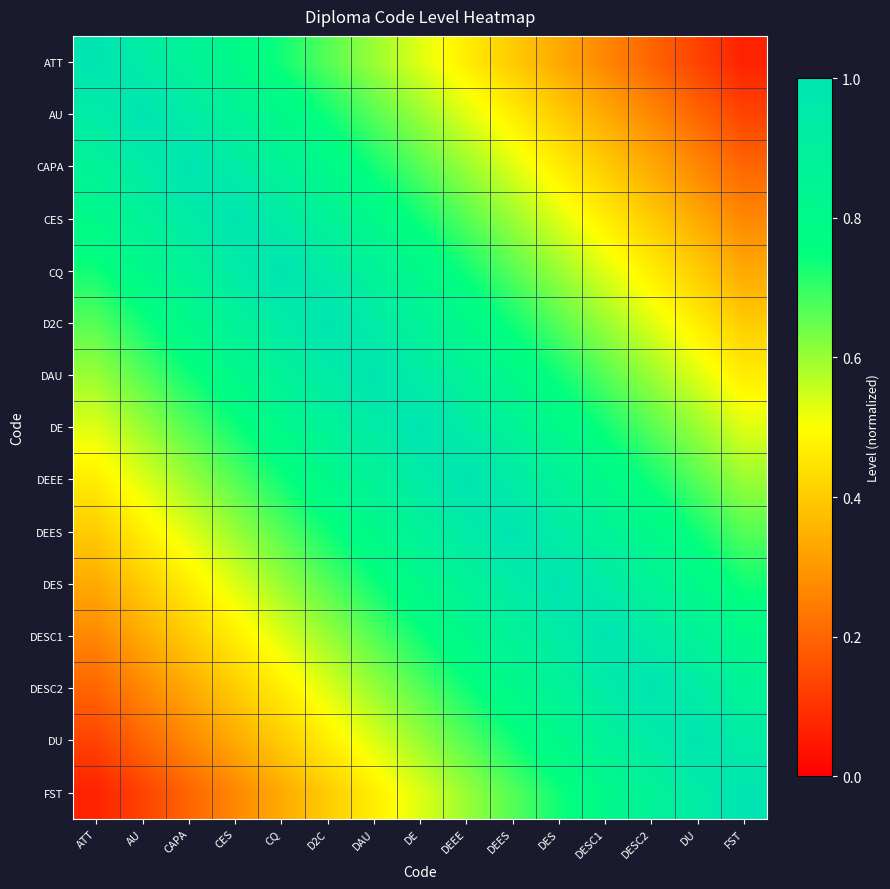

Reading right to left, extract all data points from this chart.

ATT: FST=0.1	DU=0.1	DESC2=0.2	DESC1=0.3	DES=0.3	DEES=0.4	DEEE=0.5	DE=0.5	DAU=0.6	D2C=0.7	CQ=0.7	CES=0.8	CAPA=0.9	AU=0.9	ATT=1.0
AU: FST=0.1	DU=0.2	DESC2=0.3	DESC1=0.3	DES=0.4	DEES=0.5	DEEE=0.5	DE=0.6	DAU=0.7	D2C=0.7	CQ=0.8	CES=0.9	CAPA=0.9	AU=1.0	ATT=0.9
CAPA: FST=0.2	DU=0.3	DESC2=0.3	DESC1=0.4	DES=0.5	DEES=0.5	DEEE=0.6	DE=0.7	DAU=0.7	D2C=0.8	CQ=0.9	CES=0.9	CAPA=1.0	AU=0.9	ATT=0.9
CES: FST=0.3	DU=0.3	DESC2=0.4	DESC1=0.5	DES=0.5	DEES=0.6	DEEE=0.7	DE=0.7	DAU=0.8	D2C=0.9	CQ=0.9	CES=1.0	CAPA=0.9	AU=0.9	ATT=0.8
CQ: FST=0.3	DU=0.4	DESC2=0.5	DESC1=0.5	DES=0.6	DEES=0.7	DEEE=0.7	DE=0.8	DAU=0.9	D2C=0.9	CQ=1.0	CES=0.9	CAPA=0.9	AU=0.8	ATT=0.7
D2C: FST=0.4	DU=0.5	DESC2=0.5	DESC1=0.6	DES=0.7	DEES=0.7	DEEE=0.8	DE=0.9	DAU=0.9	D2C=1.0	CQ=0.9	CES=0.9	CAPA=0.8	AU=0.7	ATT=0.7
DAU: FST=0.5	DU=0.5	DESC2=0.6	DESC1=0.7	DES=0.7	DEES=0.8	DEEE=0.9	DE=0.9	DAU=1.0	D2C=0.9	CQ=0.9	CES=0.8	CAPA=0.7	AU=0.7	ATT=0.6
DE: FST=0.5	DU=0.6	DESC2=0.7	DESC1=0.7	DES=0.8	DEES=0.9	DEEE=0.9	DE=1.0	DAU=0.9	D2C=0.9	CQ=0.8	CES=0.7	CAPA=0.7	AU=0.6	ATT=0.5
DEEE: FST=0.6	DU=0.7	DESC2=0.7	DESC1=0.8	DES=0.9	DEES=0.9	DEEE=1.0	DE=0.9	DAU=0.9	D2C=0.8	CQ=0.7	CES=0.7	CAPA=0.6	AU=0.5	ATT=0.5
DEES: FST=0.7	DU=0.7	DESC2=0.8	DESC1=0.9	DES=0.9	DEES=1.0	DEEE=0.9	DE=0.9	DAU=0.8	D2C=0.7	CQ=0.7	CES=0.6	CAPA=0.5	AU=0.5	ATT=0.4
DES: FST=0.7	DU=0.8	DESC2=0.9	DESC1=0.9	DES=1.0	DEES=0.9	DEEE=0.9	DE=0.8	DAU=0.7	D2C=0.7	CQ=0.6	CES=0.5	CAPA=0.5	AU=0.4	ATT=0.3
DESC1: FST=0.8	DU=0.9	DESC2=0.9	DESC1=1.0	DES=0.9	DEES=0.9	DEEE=0.8	DE=0.7	DAU=0.7	D2C=0.6	CQ=0.5	CES=0.5	CAPA=0.4	AU=0.3	ATT=0.3
DESC2: FST=0.9	DU=0.9	DESC2=1.0	DESC1=0.9	DES=0.9	DEES=0.8	DEEE=0.7	DE=0.7	DAU=0.6	D2C=0.5	CQ=0.5	CES=0.4	CAPA=0.3	AU=0.3	ATT=0.2
DU: FST=0.9	DU=1.0	DESC2=0.9	DESC1=0.9	DES=0.8	DEES=0.7	DEEE=0.7	DE=0.6	DAU=0.5	D2C=0.5	CQ=0.4	CES=0.3	CAPA=0.3	AU=0.2	ATT=0.1
FST: FST=1.0	DU=0.9	DESC2=0.9	DESC1=0.8	DES=0.7	DEES=0.7	DEEE=0.6	DE=0.5	DAU=0.5	D2C=0.4	CQ=0.3	CES=0.3	CAPA=0.2	AU=0.1	ATT=0.1